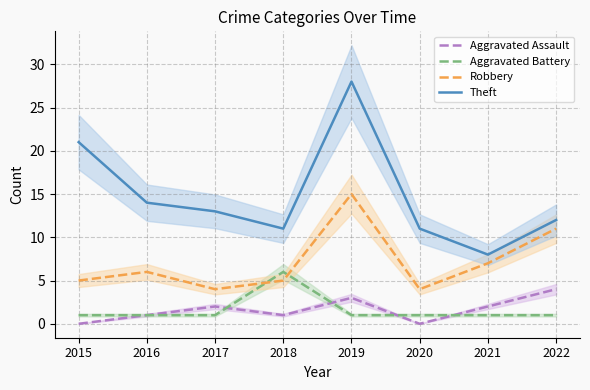

Where is Robbery nearest to the value 9?

2021